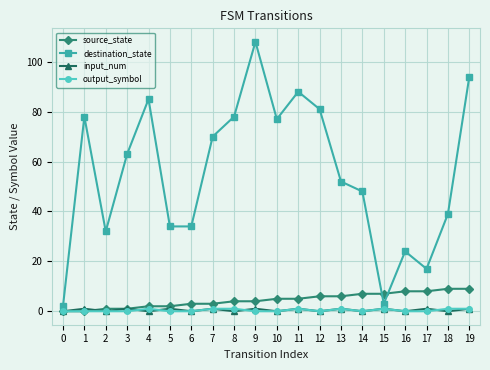

How many series are shown in this chart?

4